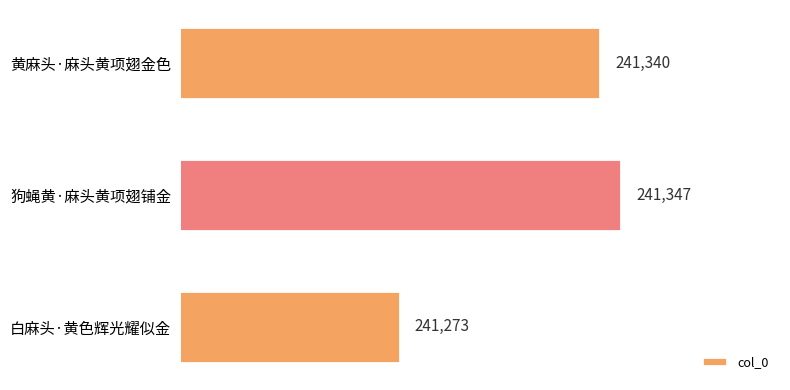

List the labels in order of value, smallest first.

白麻头·黄色辉光耀似金, 黄麻头·麻头黄项翅金色, 狗蝇黄·麻头黄项翅铺金